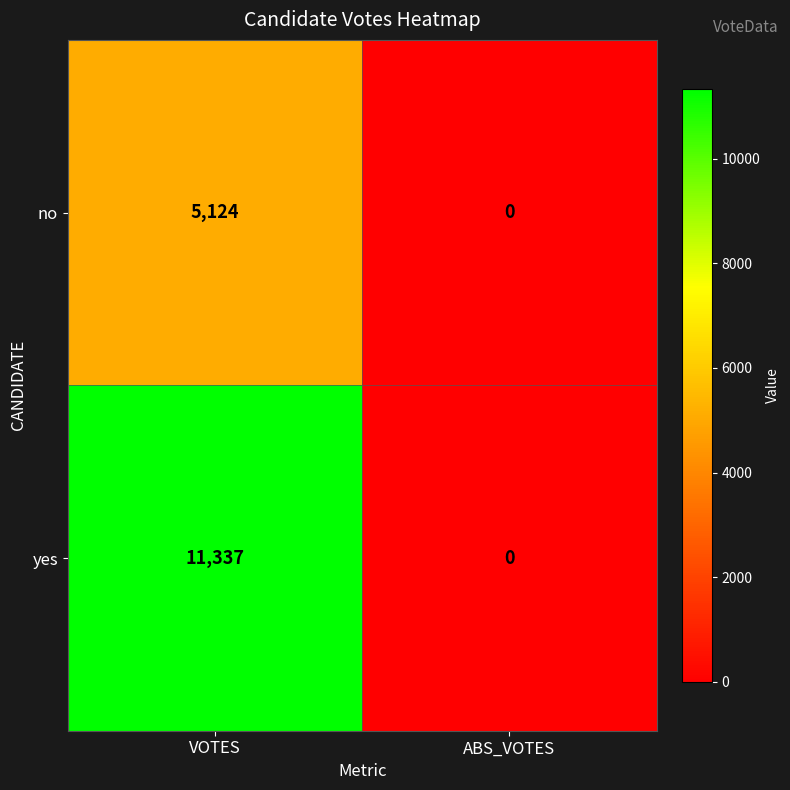

Is it true that yes equals 0 at ABS_VOTES?

True